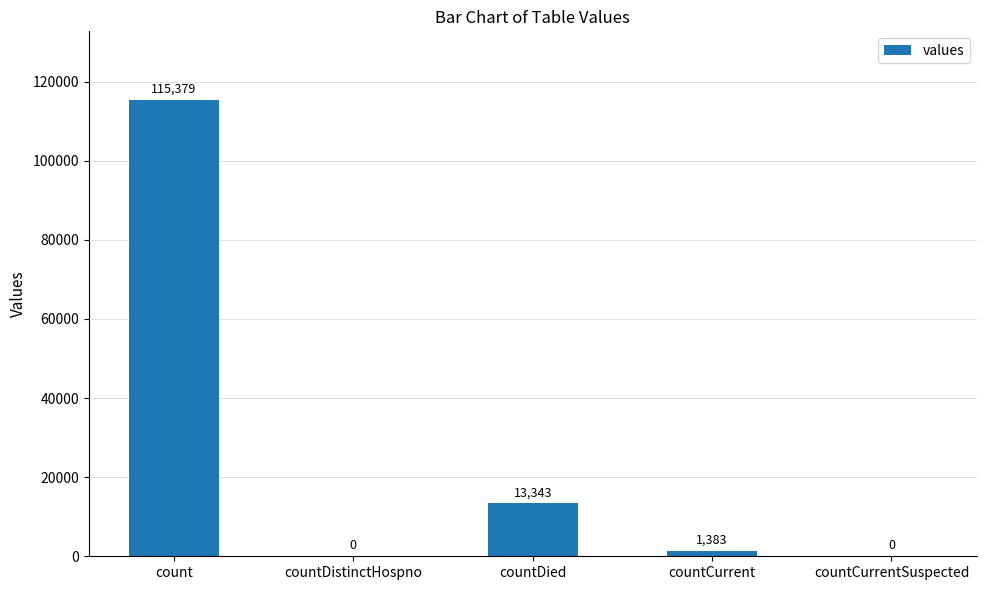

How many categories are shown in the chart?

5